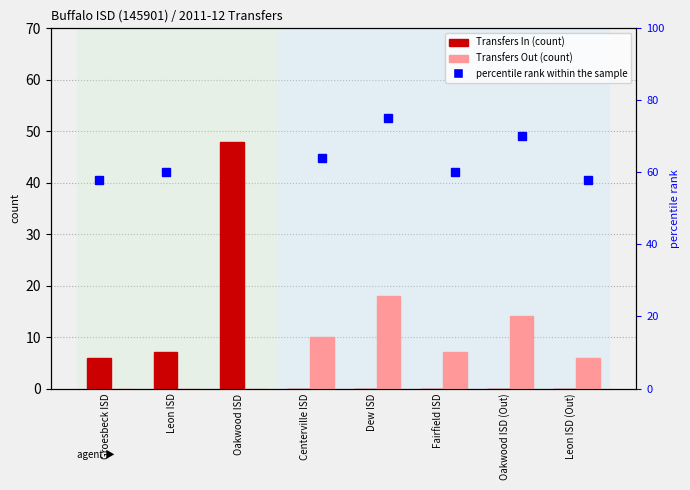

What is the maximum value shown in the chart?

48